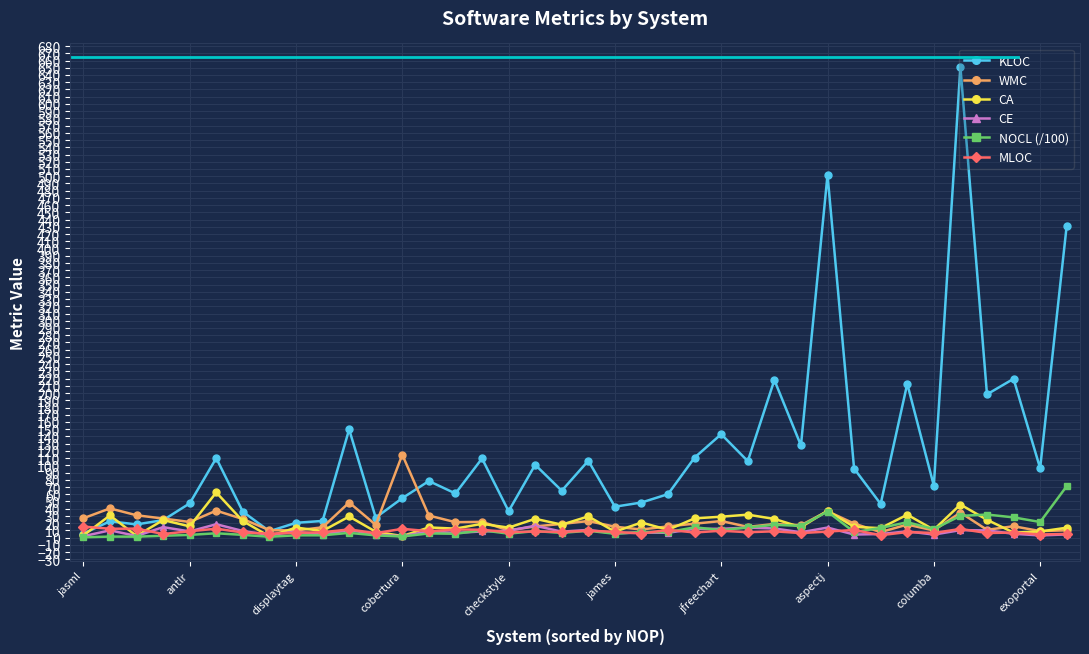

Which series has the largest total across all categories?

KLOC